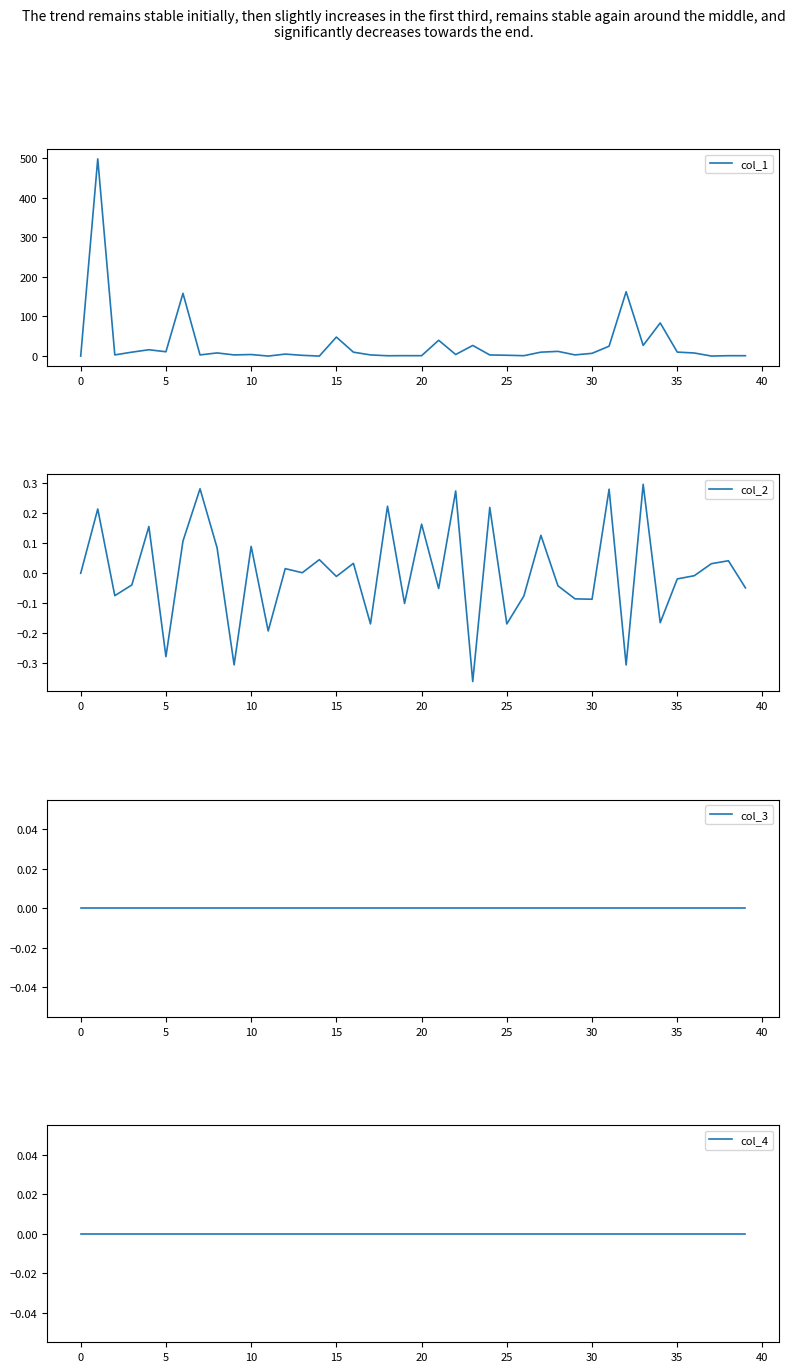

True or false: col_4 and col_2 cross at least once.

True